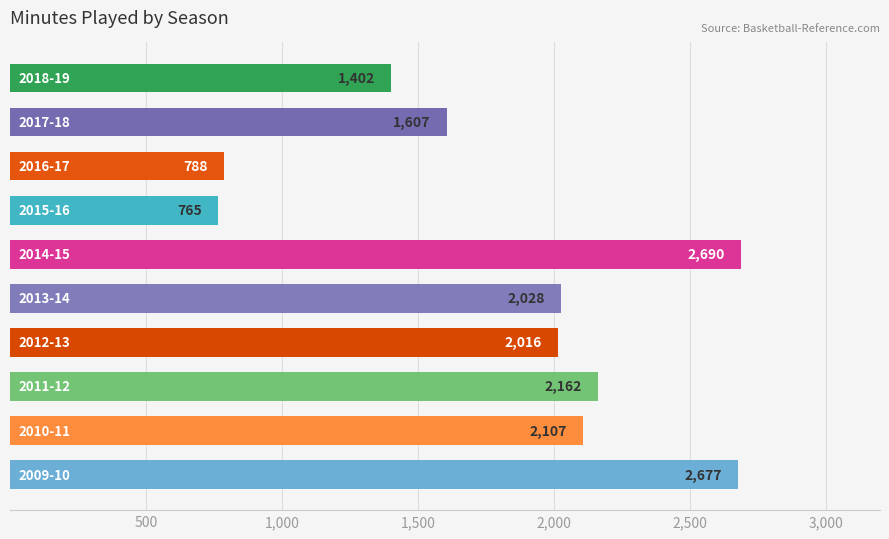

What is the difference between the maximum and minimum values?

1925